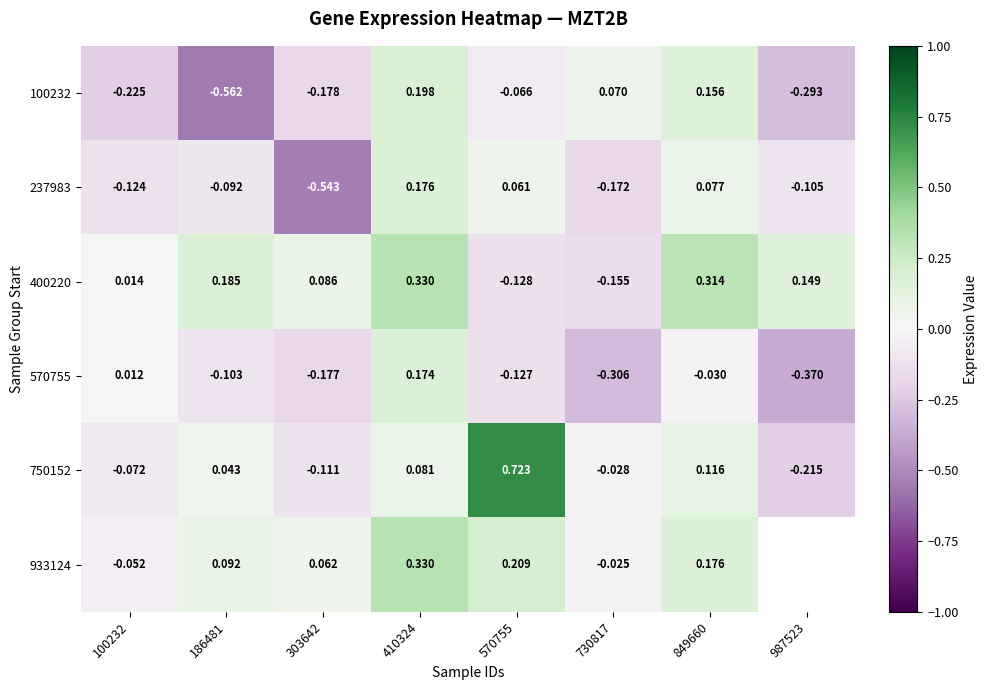

True or false: 750152 has a value of -0.1 at 987523.

False